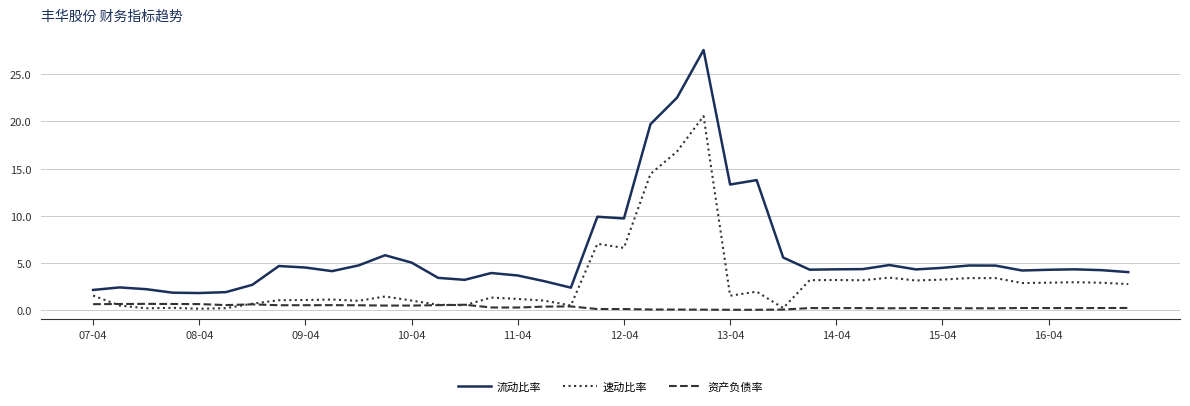

Which series has the largest range (max minus min)?

流动比率